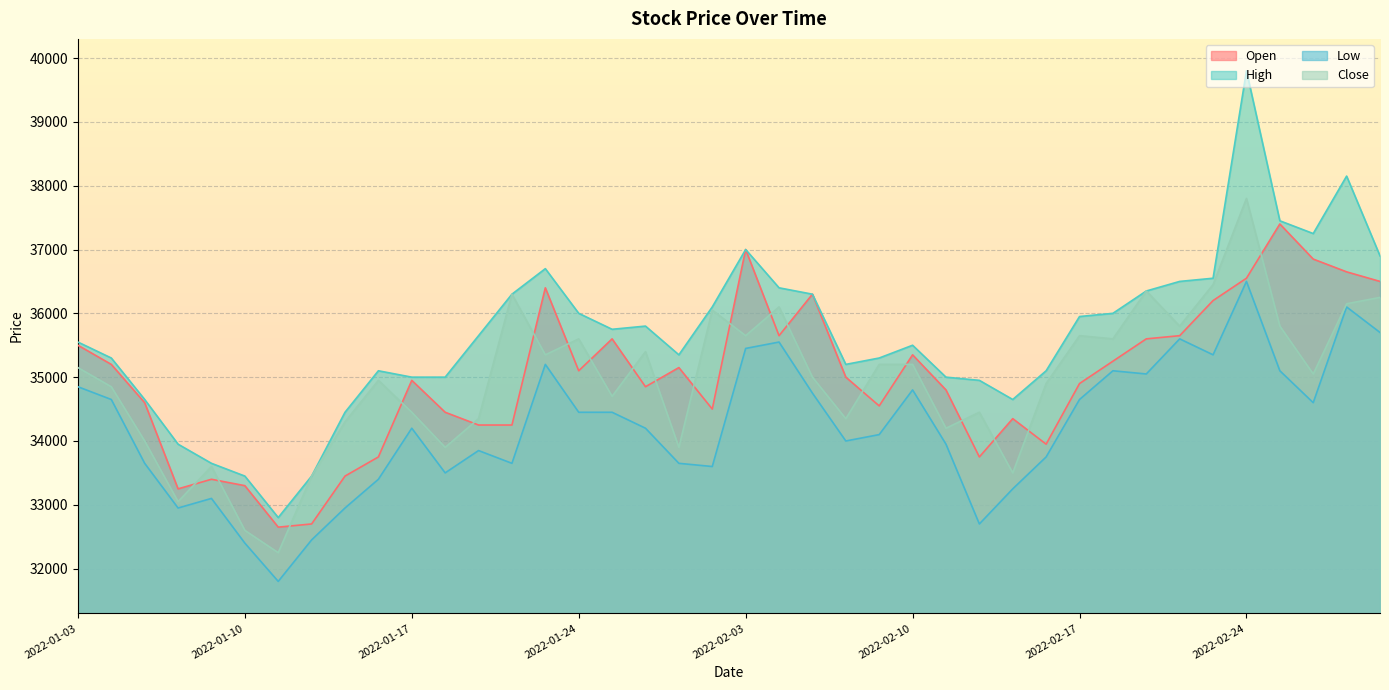

List the series in order of their peak value, highest first.

High, Close, Open, Low